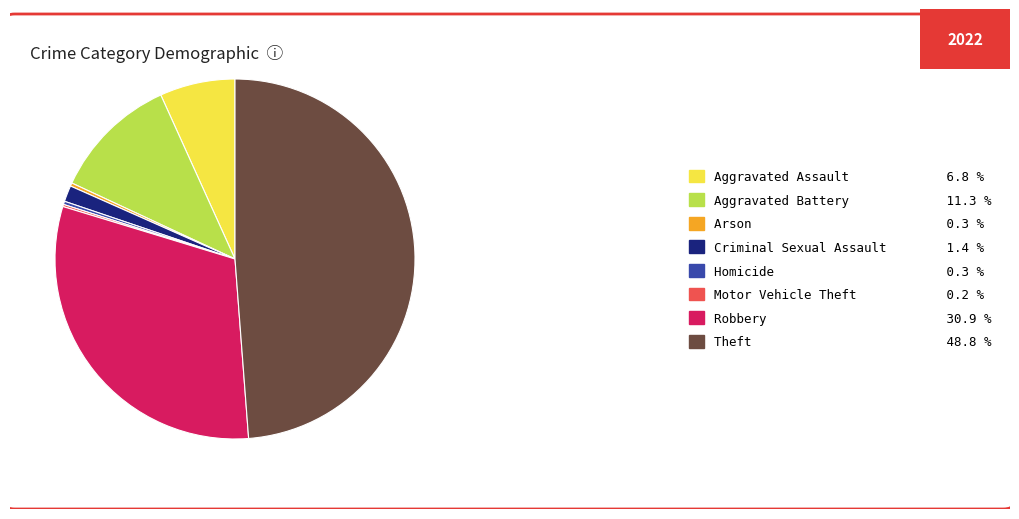

Which has a higher value, Criminal Sexual Assault or Theft?

Theft